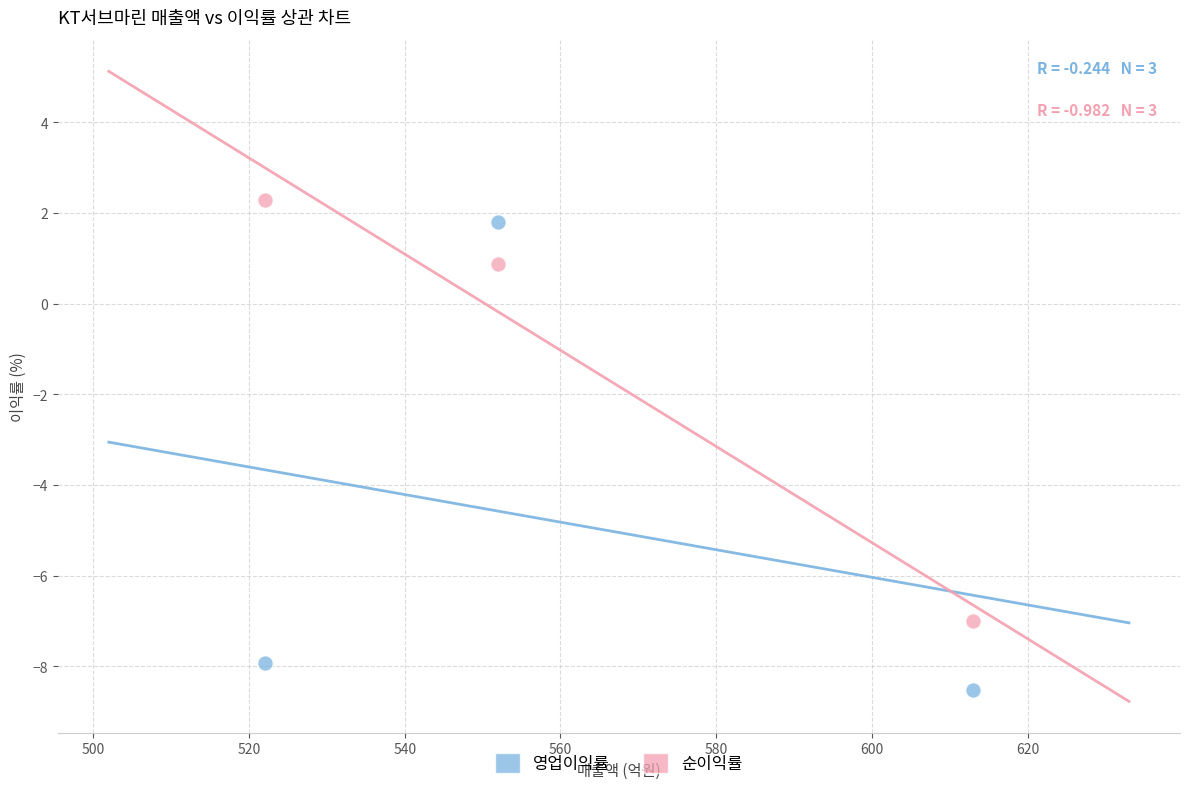

What is the X range (max minus min) for the scatter plot?

91.0